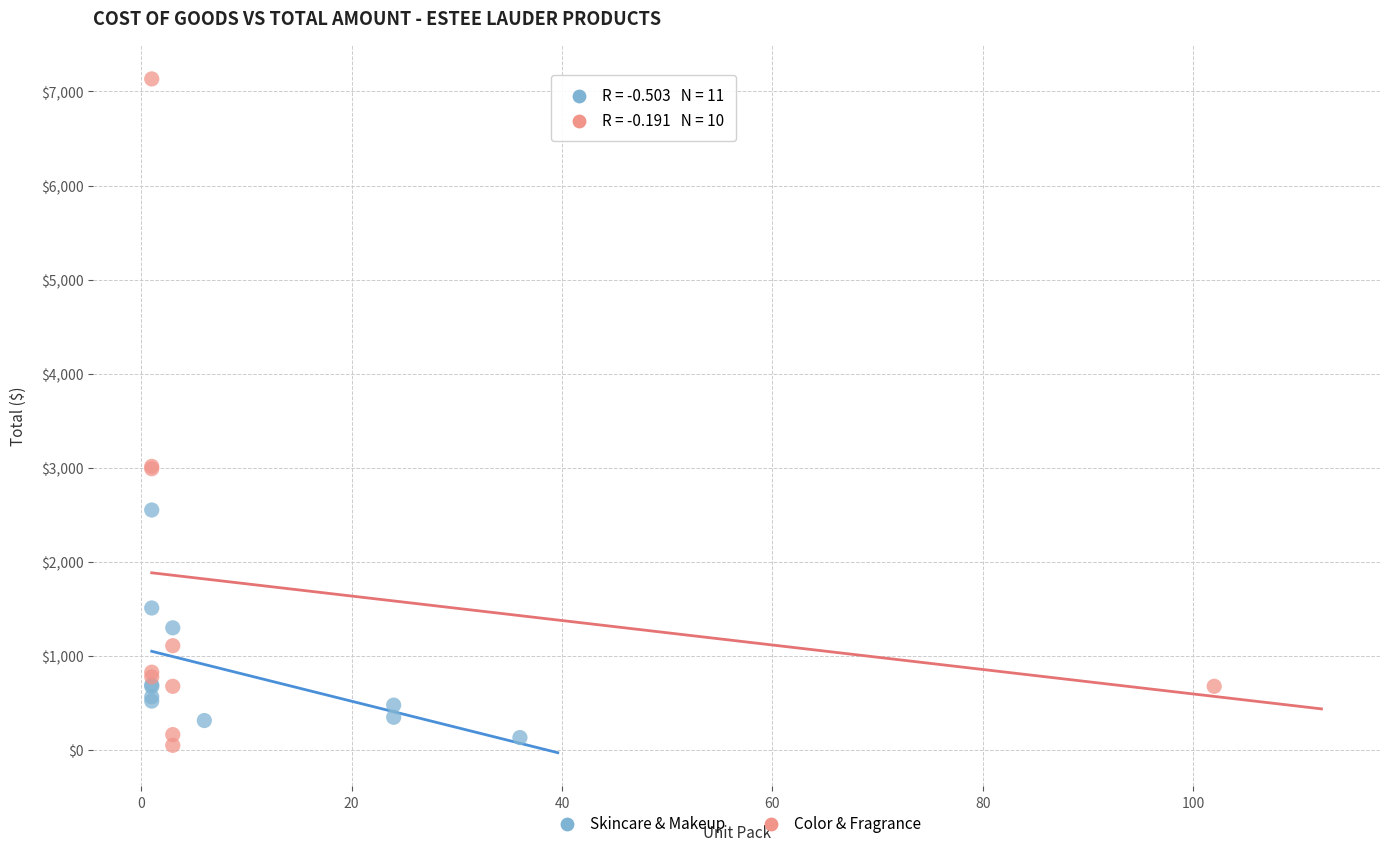

Which series has the largest Y range (max minus min)?

Color & Fragrance